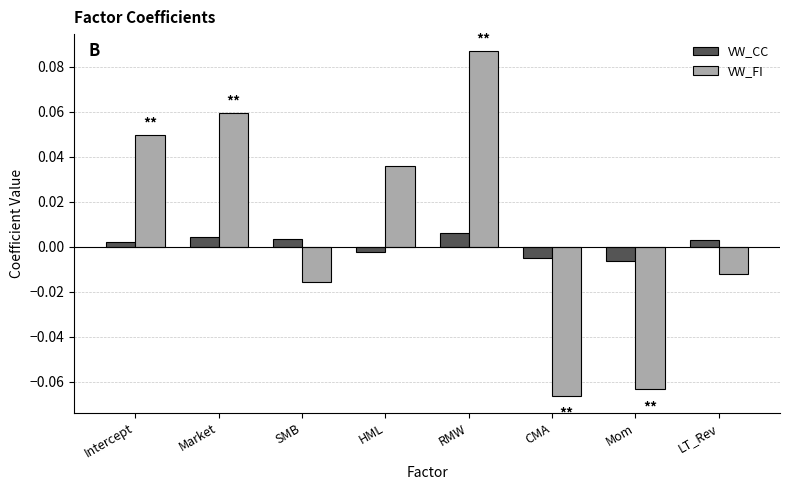

At which category does the chart reach its peak across all series?

RMW